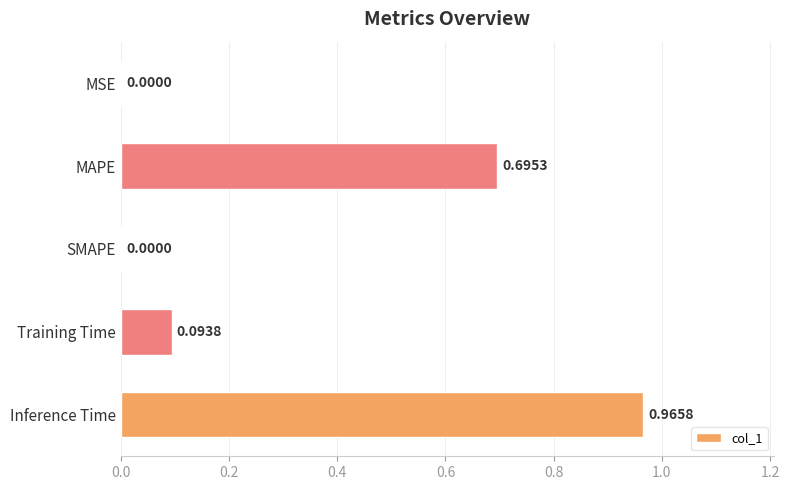

What is the sum of all values?

1.8